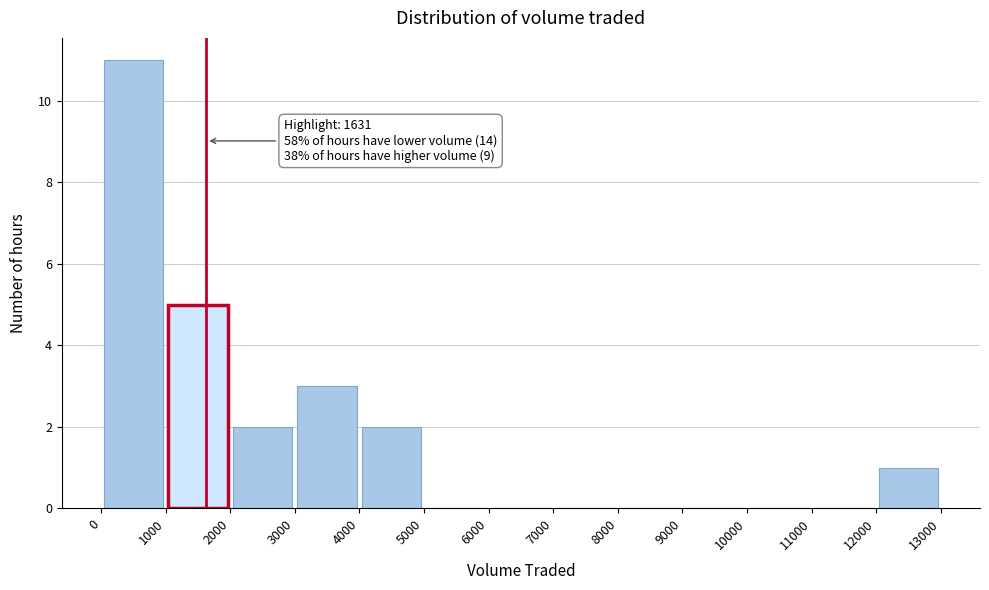

Over which range of the x-axis is the bar tallest?

0 to 1000